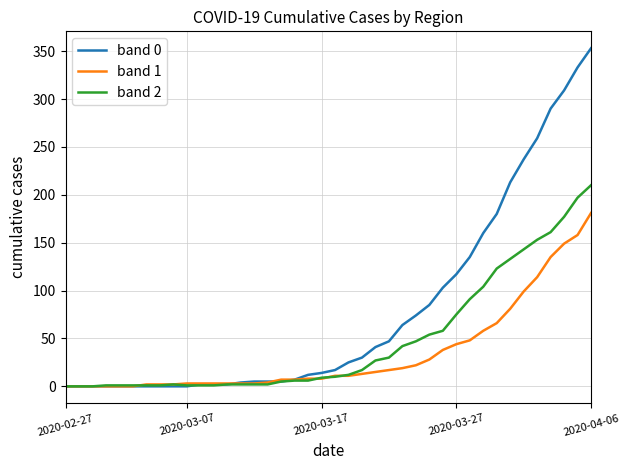

Which series has the largest total across all categories?

band 0